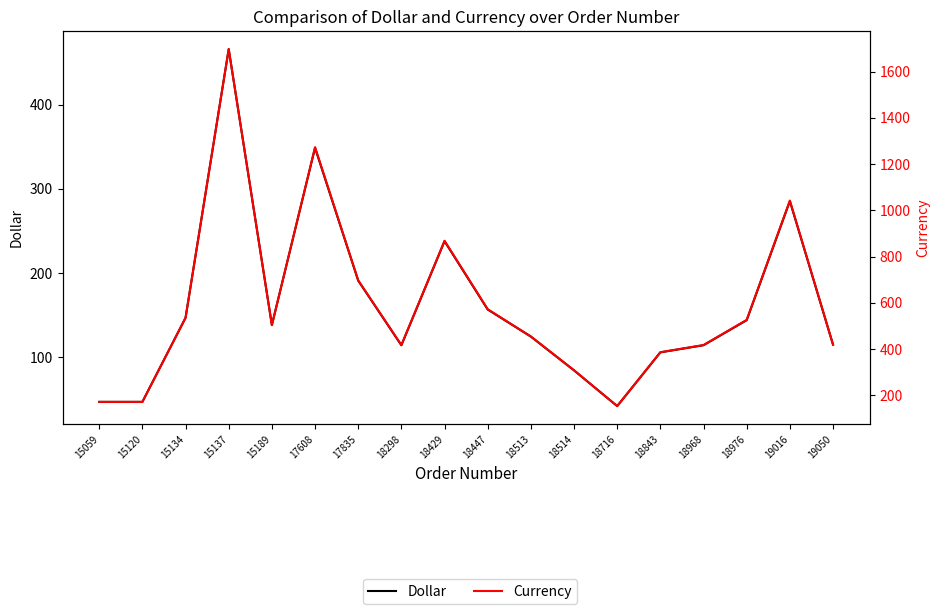

Is it true that Currency equals 1273.0 at 17608?

True